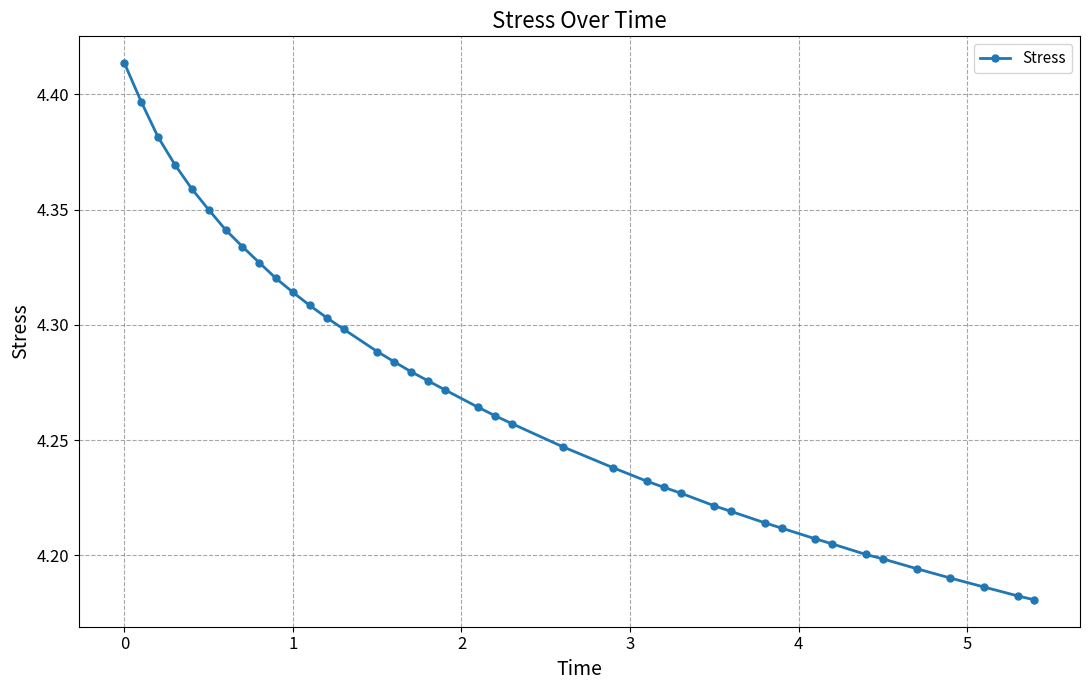

Count the values in the range 4 to 5.

40